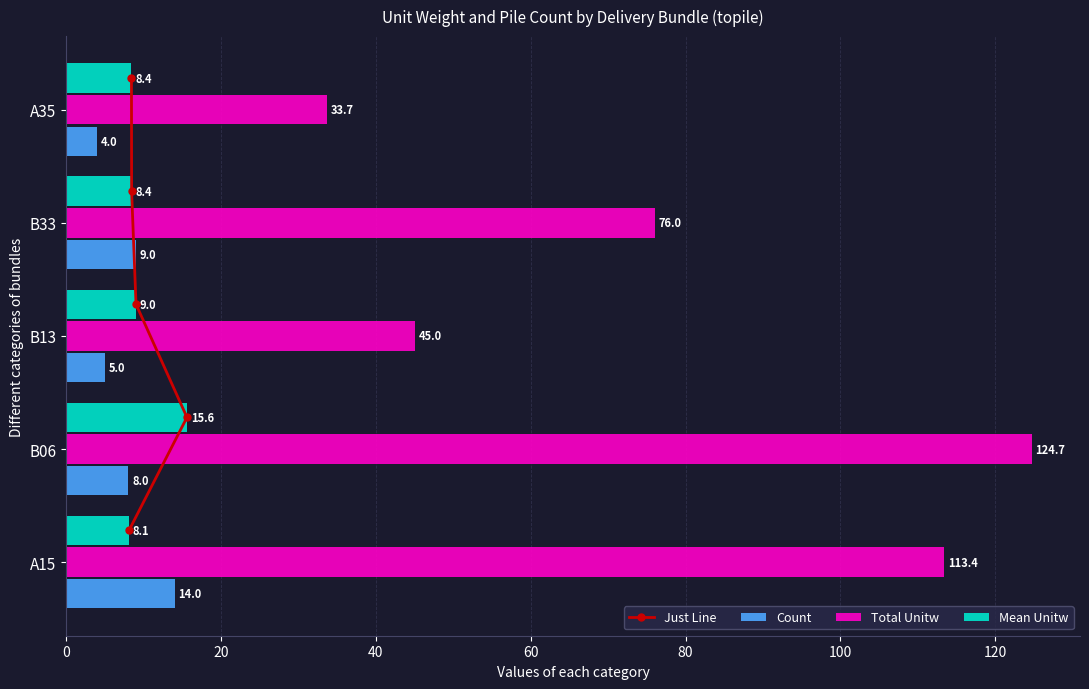

At which label does Total Unitw reach its minimum?

A35